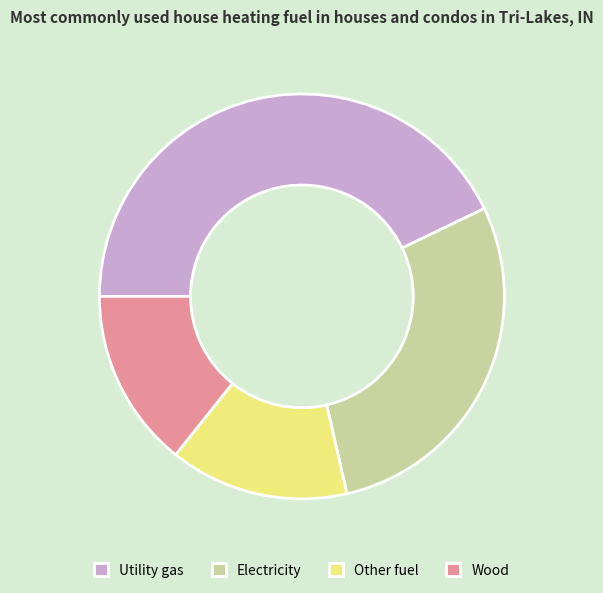

The Other fuel slice represents 14% of the pie. True or false?

True